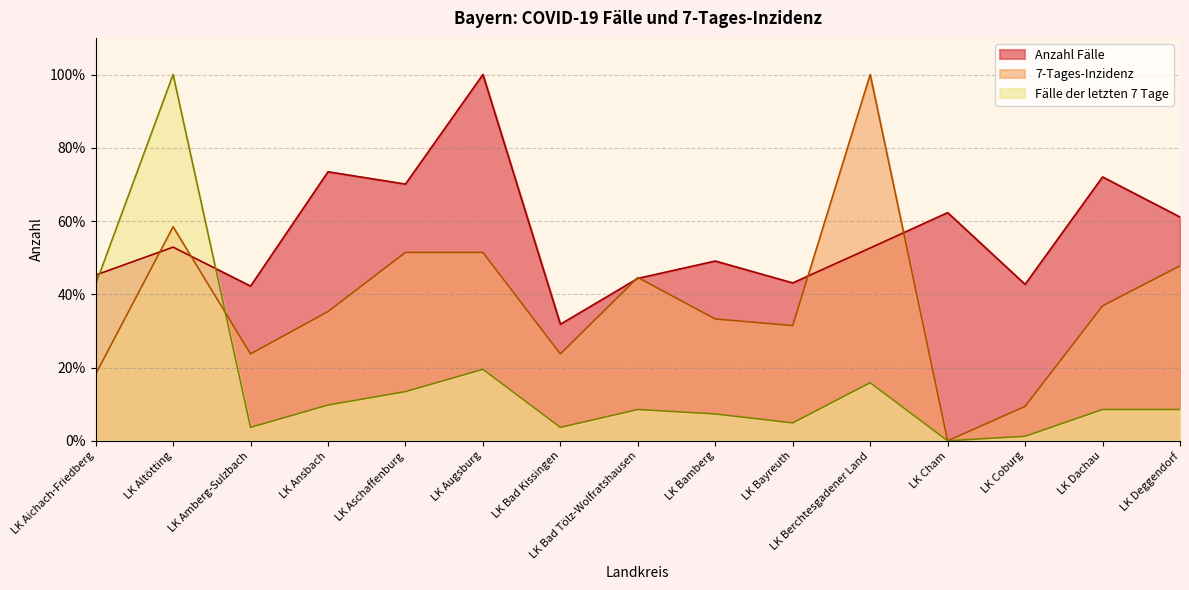

Where is the first local maximum for 7-Tages-Inzidenz?

LK Altötting